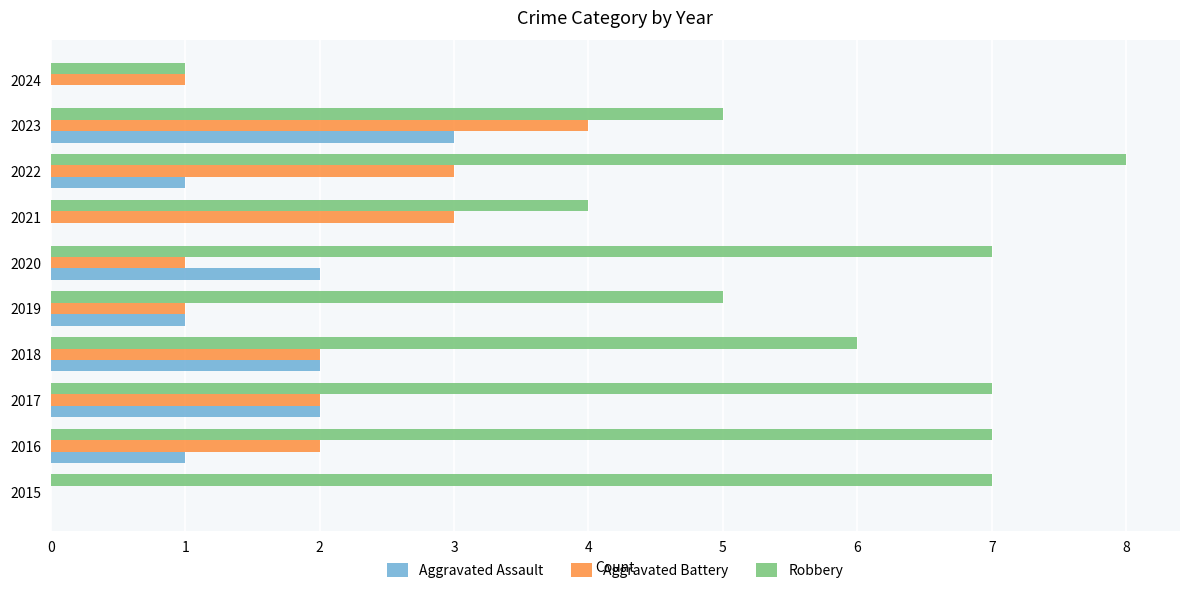

What is the total value across all series at 2015?

7